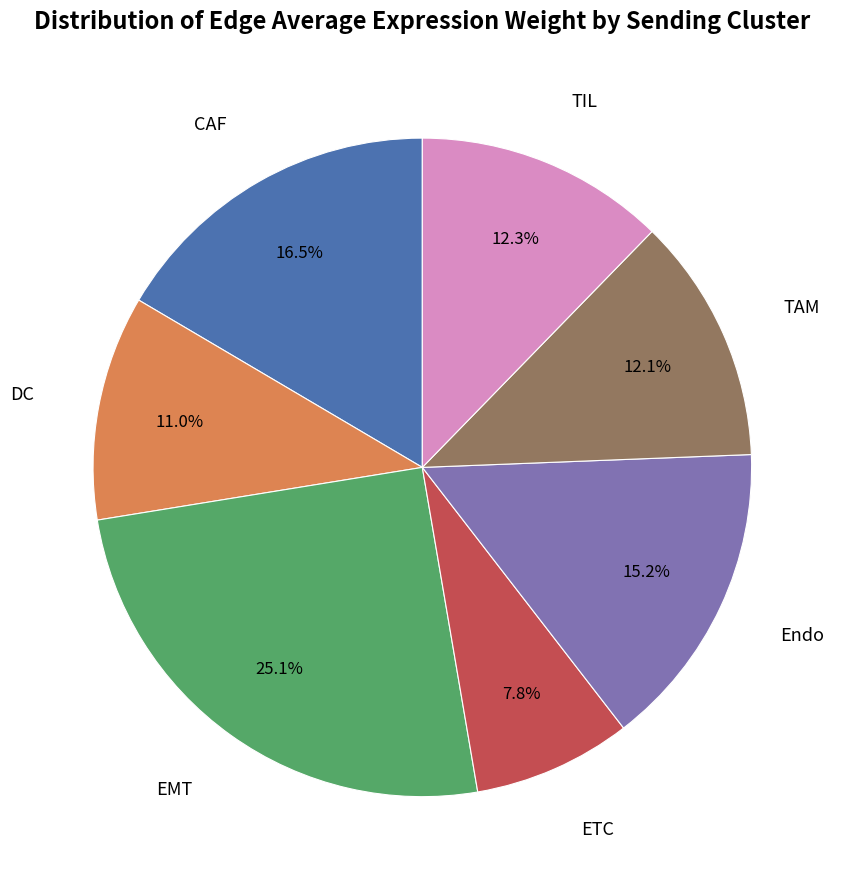

Is there any slice that represents more than half of the pie?

No